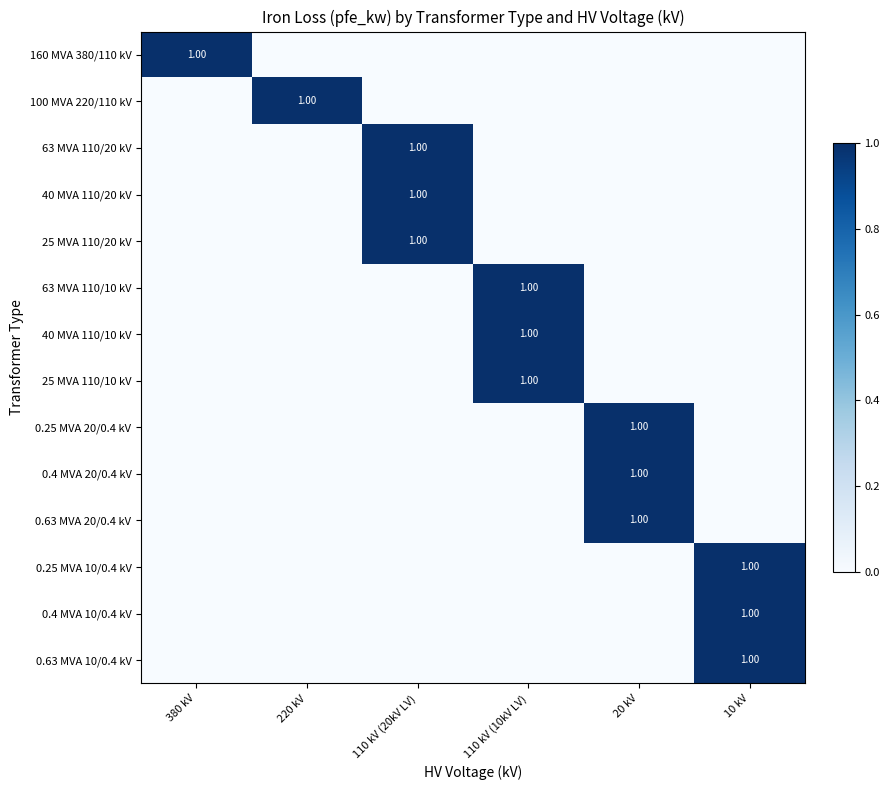

What is the maximum value shown in the chart?

1